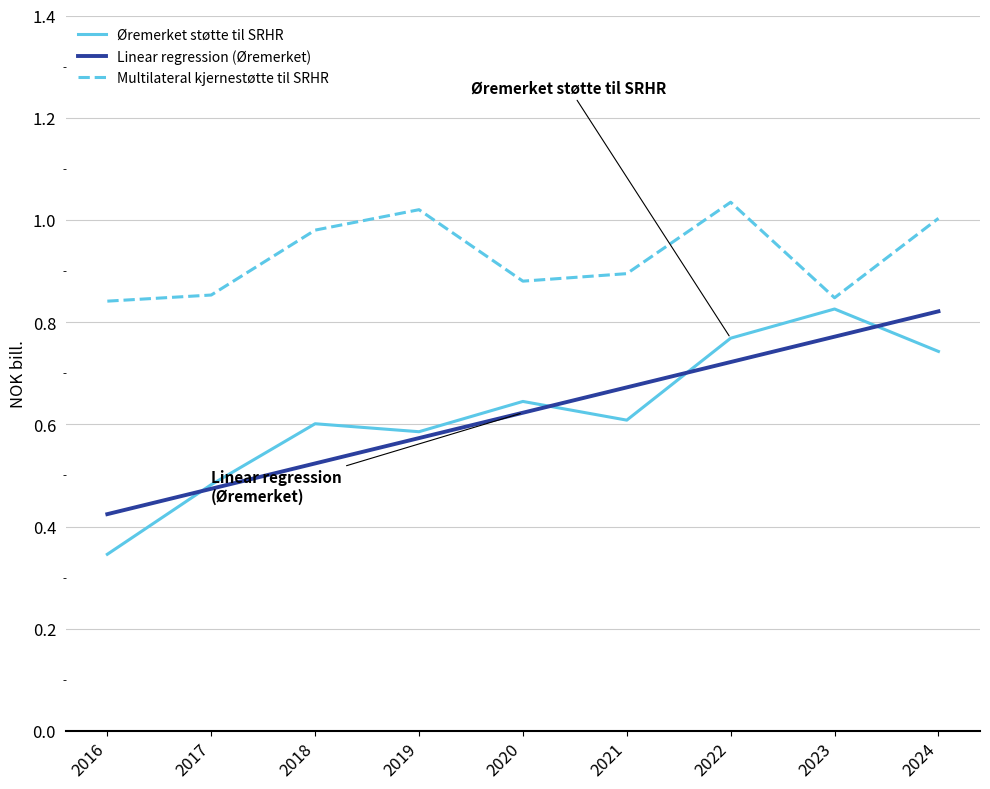

At how many categories does at least one series exceed 0?

9